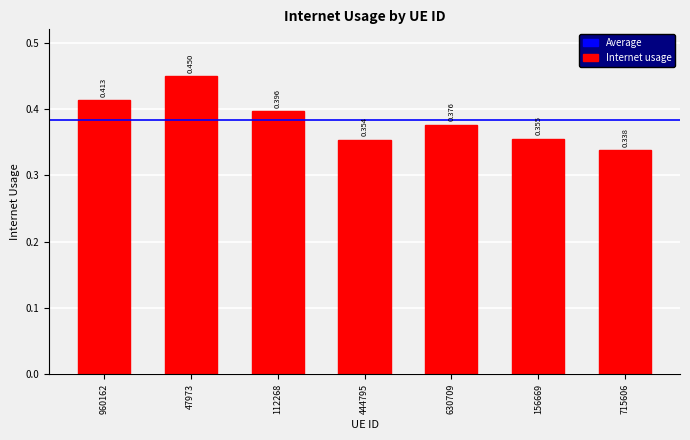

Which category has the lowest value across all series?

715606